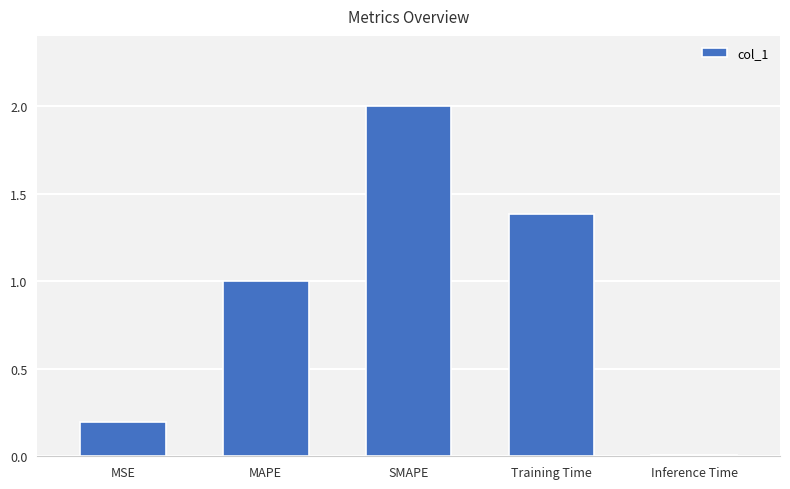

What is the value of the 2nd bar from the left?

1.0